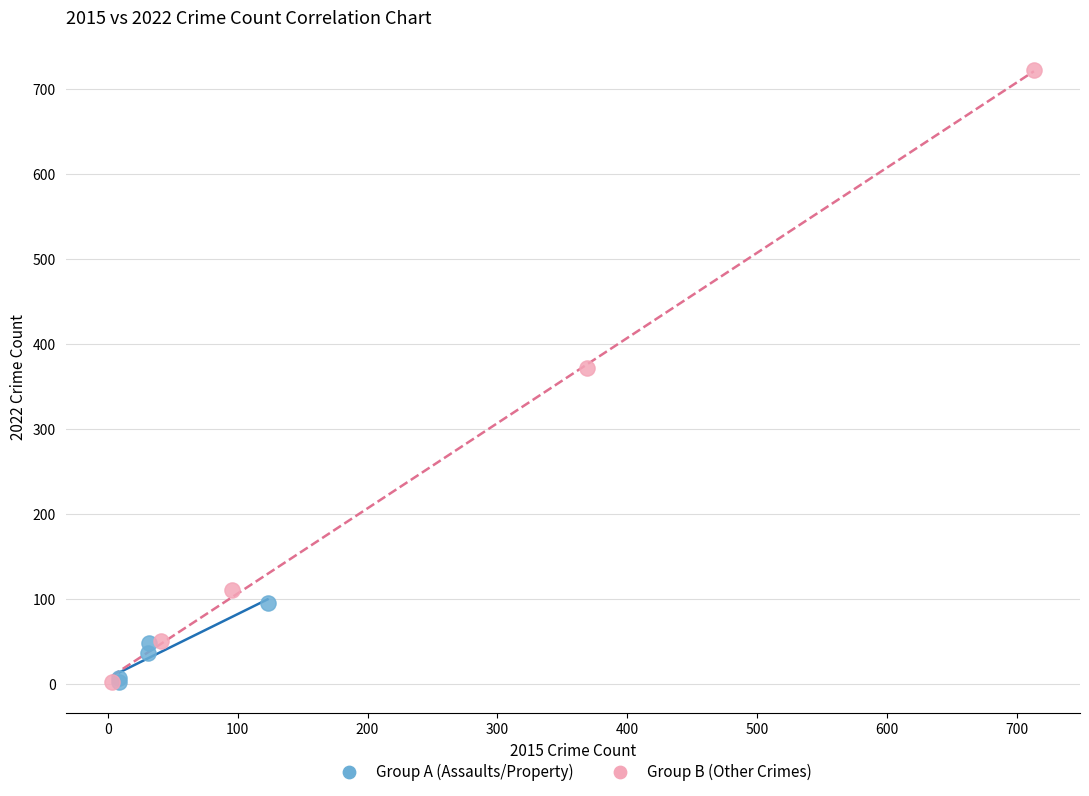

Which series reaches the maximum Y coordinate?

Group B (Other Crimes)